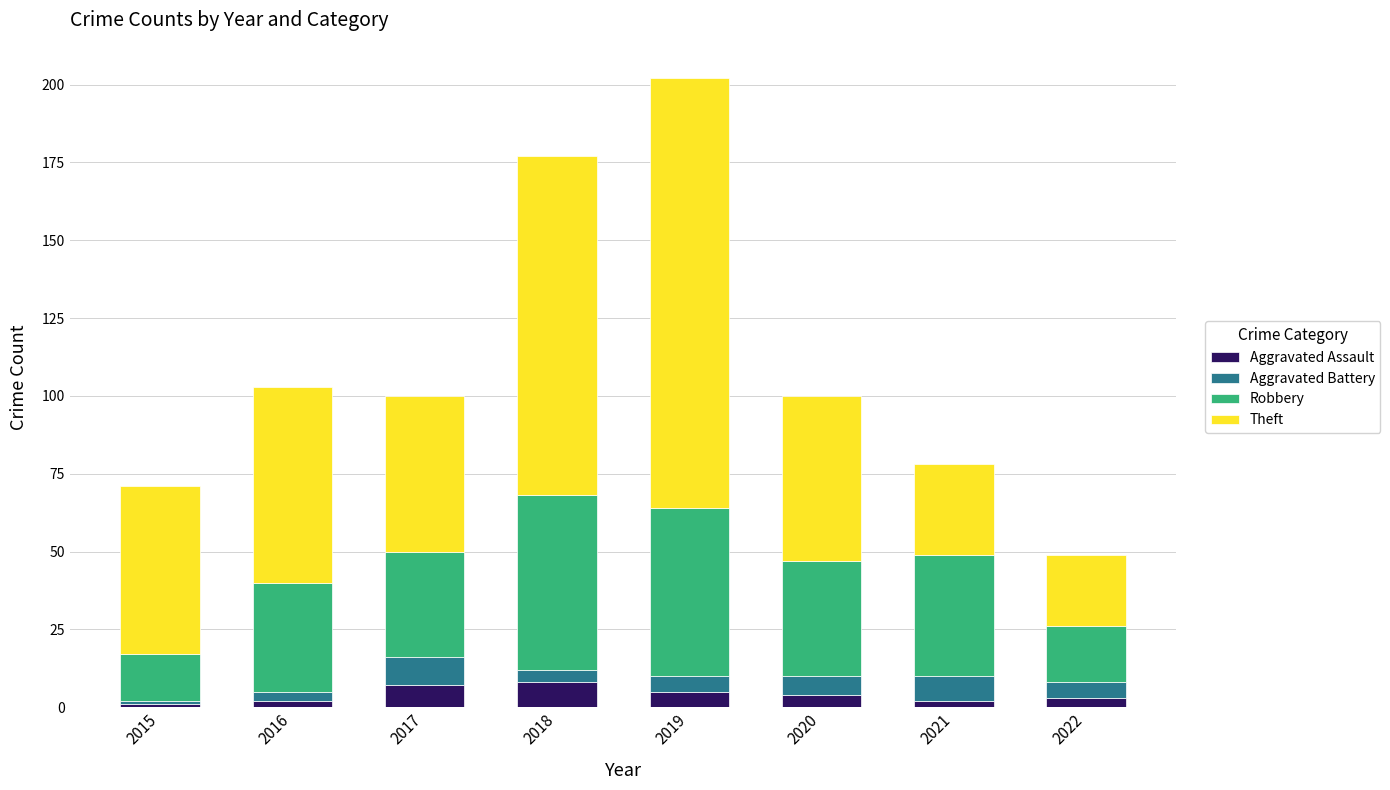

Is it true that Aggravated Assault equals 2 at 2021?

True